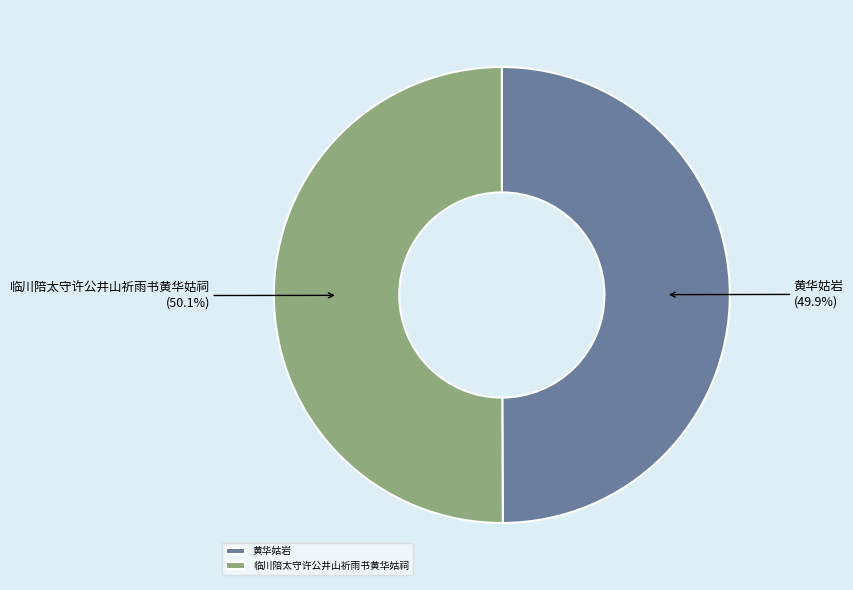

To the nearest percent, what is the combined percentage of 临川陪太守许公井山祈雨书黄华姑祠 and 黄华姑岩?

100%